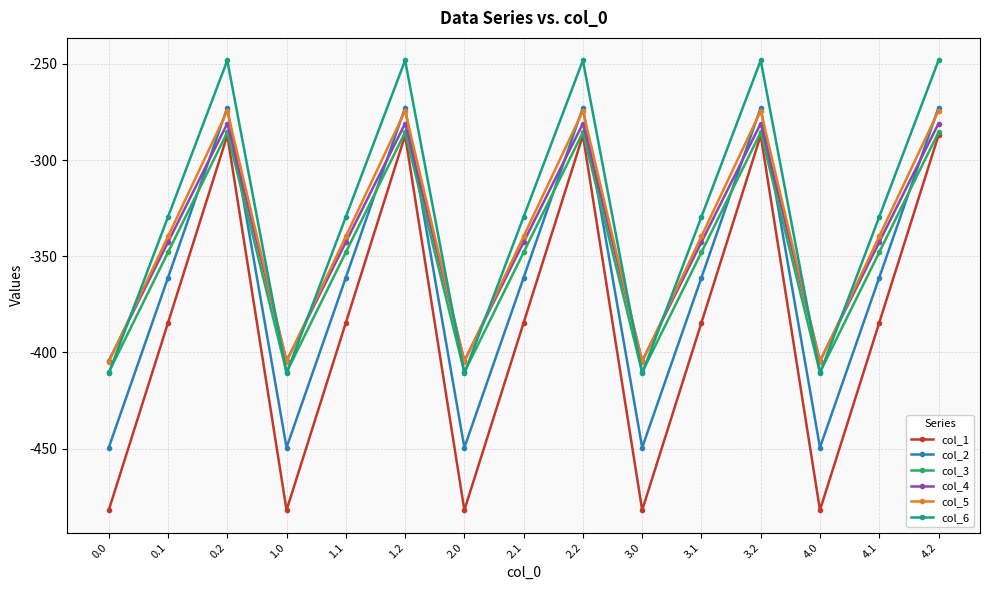

Read the col_2 value at 1.2.

-272.7